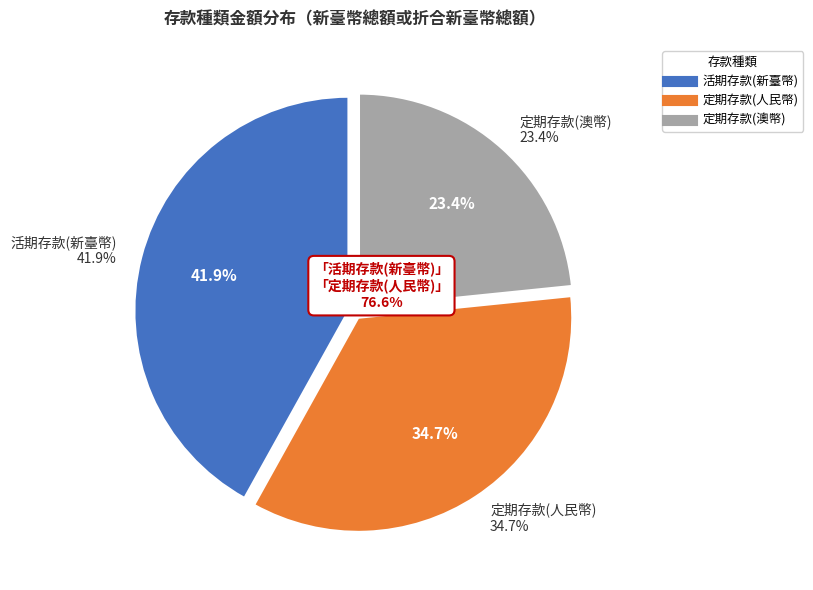

Combined, do 活期存款(新臺幣) and 定期存款(人民幣) account for over 50%?

Yes